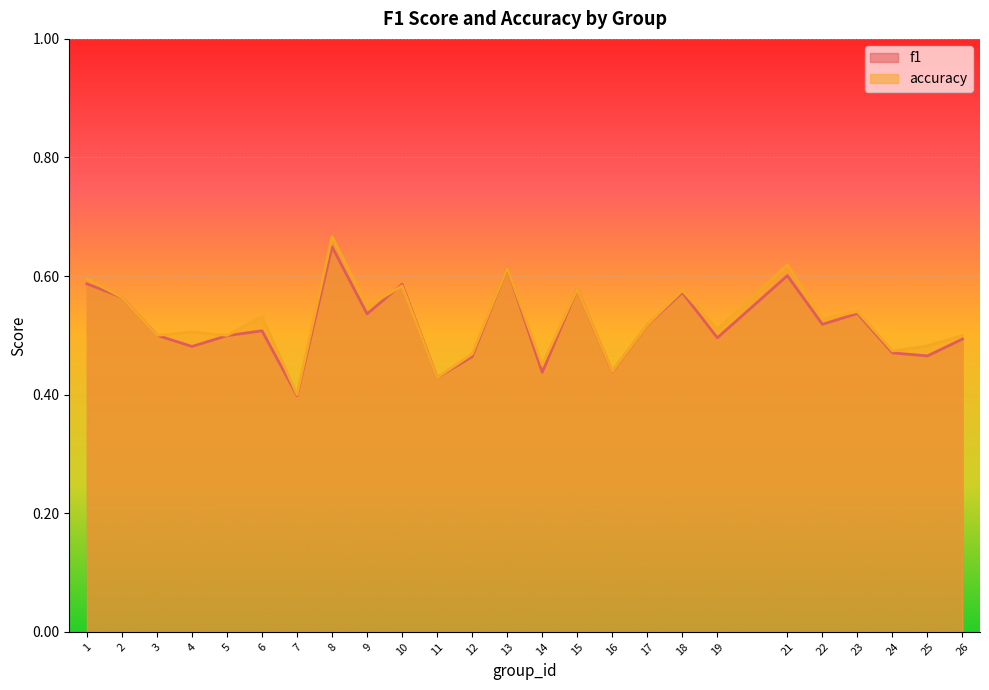

Between 9 and 6, which is larger?

9